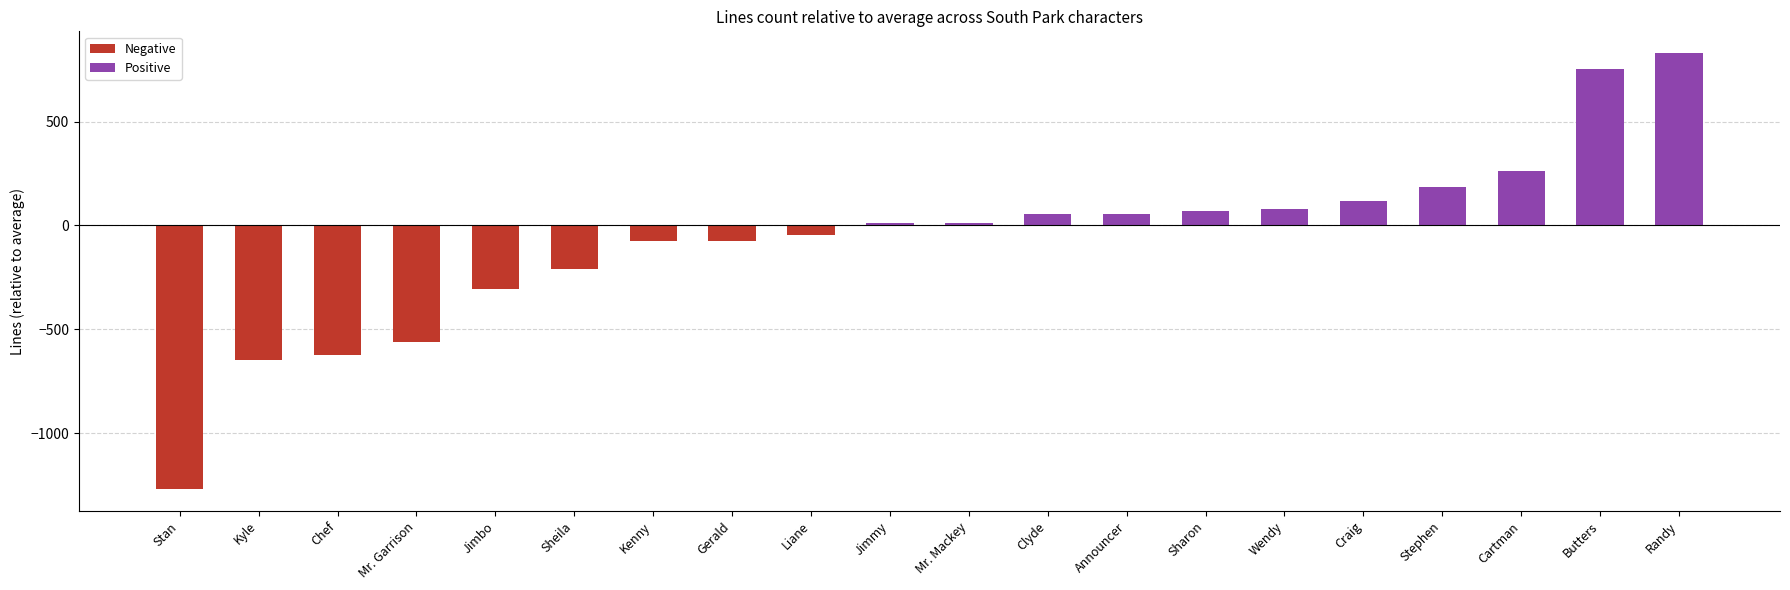

Count the number of data series in this chart.

1